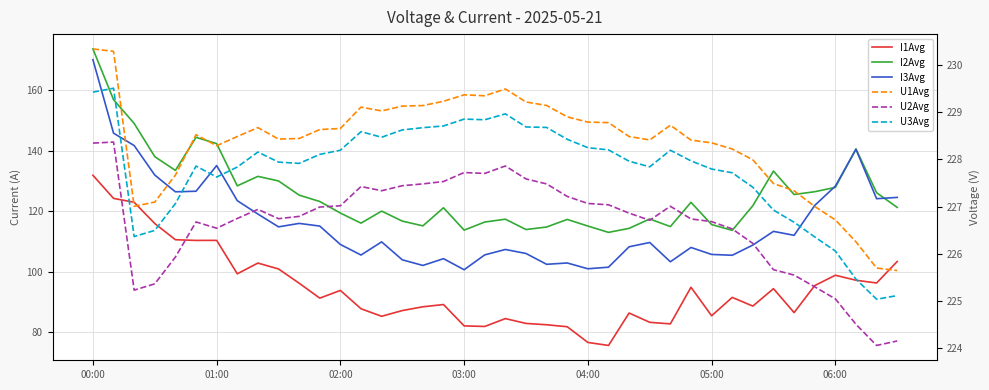

Count the number of data series in this chart.

6